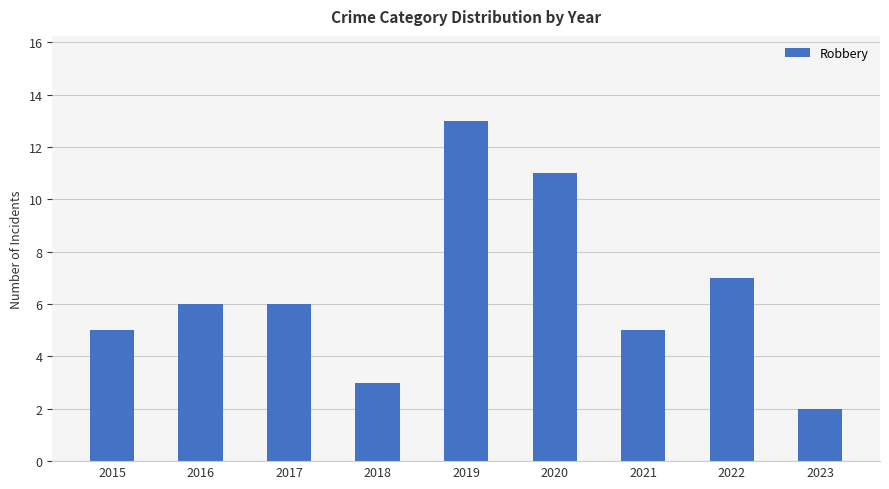

Is it true that the value at 2020 is 7?

False